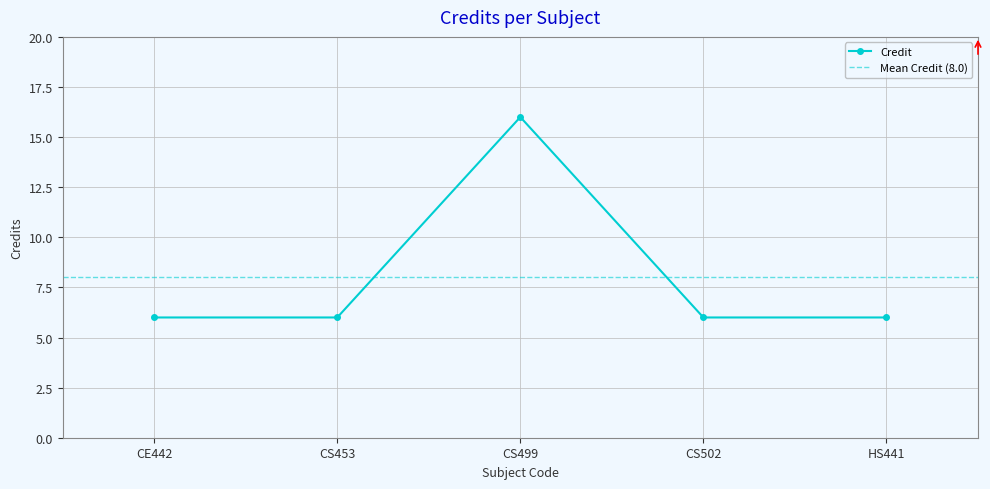

What is the maximum value for Credit?

16